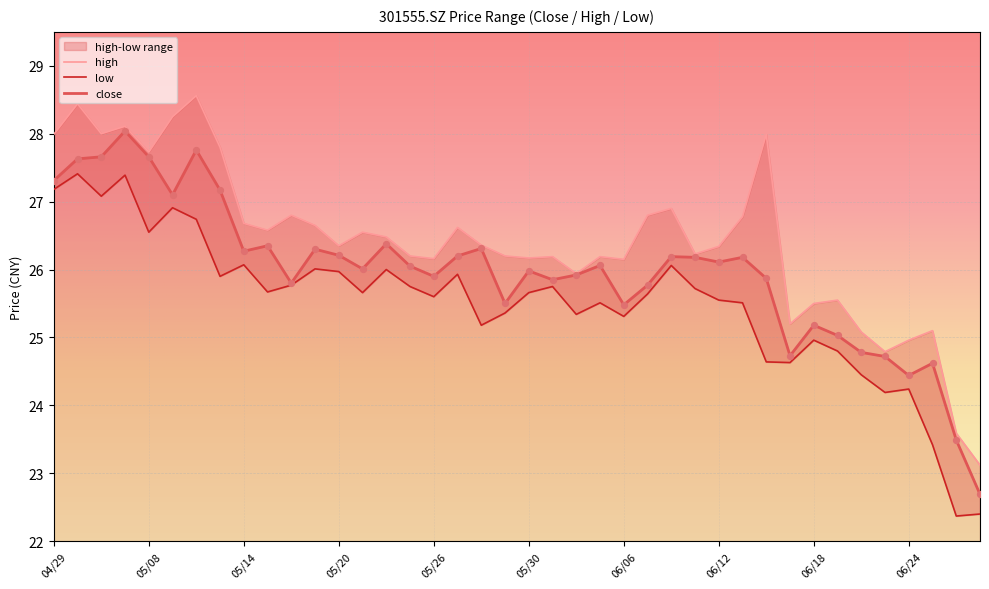

Which series has the largest total across all categories?

high